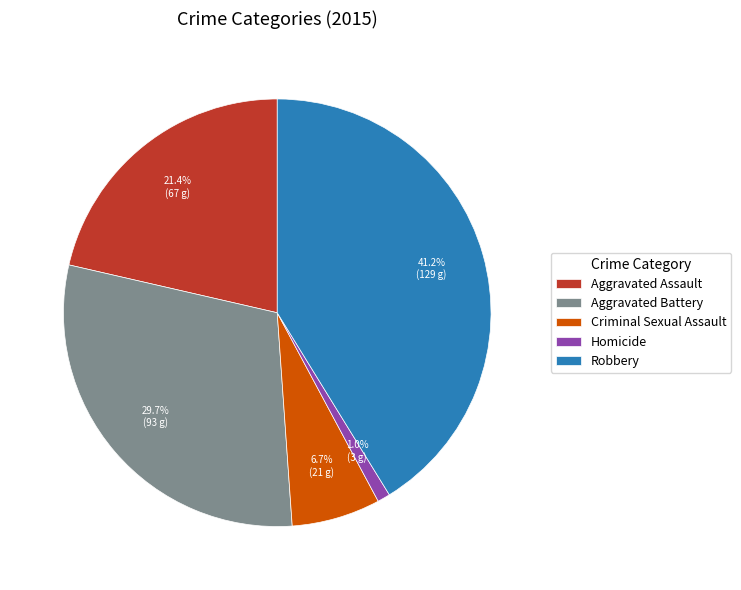

Rank the categories by value from lowest to highest.

Homicide, Criminal Sexual Assault, Aggravated Assault, Aggravated Battery, Robbery